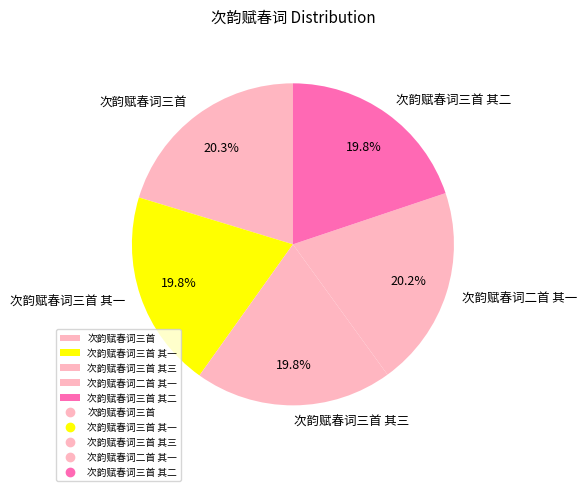

What percentage is the 次韵赋春词三首 slice, to the nearest percent?

20%